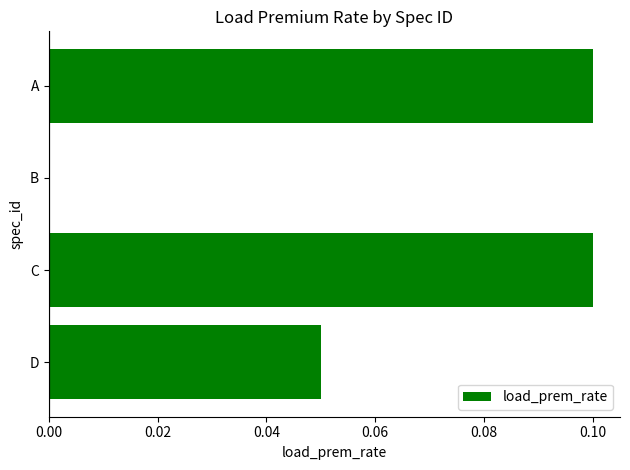

Does the chart contain stacked bars?

No